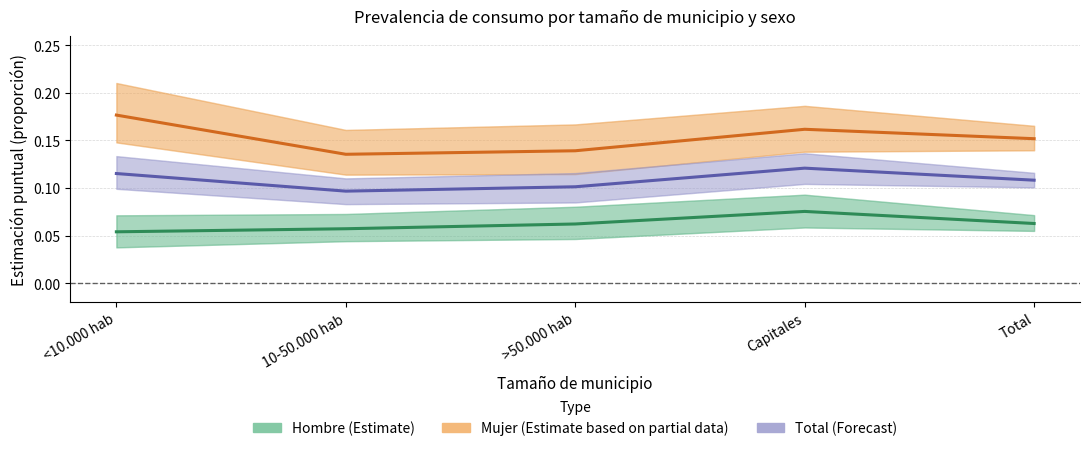

At which category does the chart reach its peak across all series?

<10.000 hab